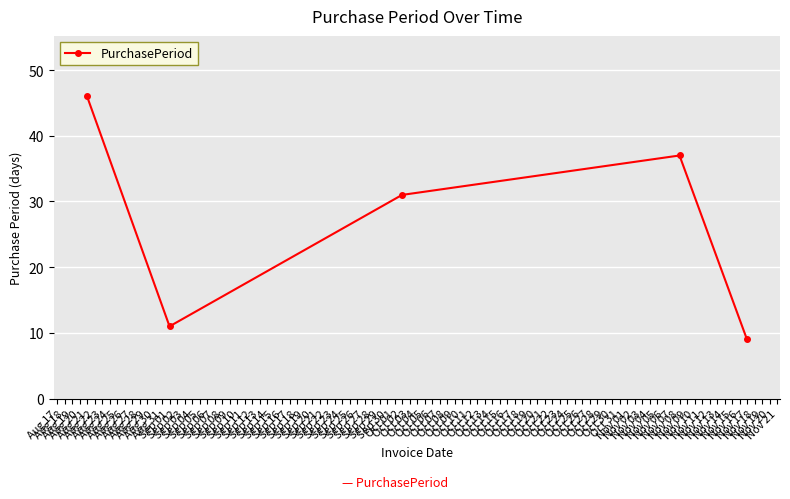

Where is the first local maximum?

Nov 08